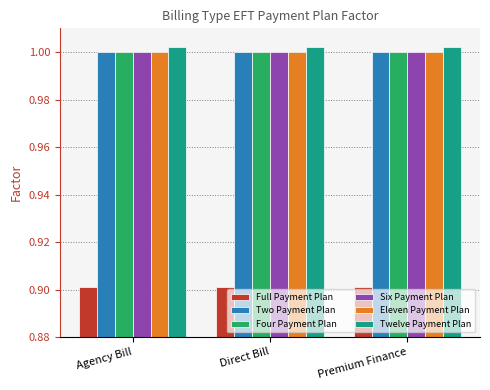

The Two Payment Plan series shows 0.2 at Agency Bill. True or false?

False